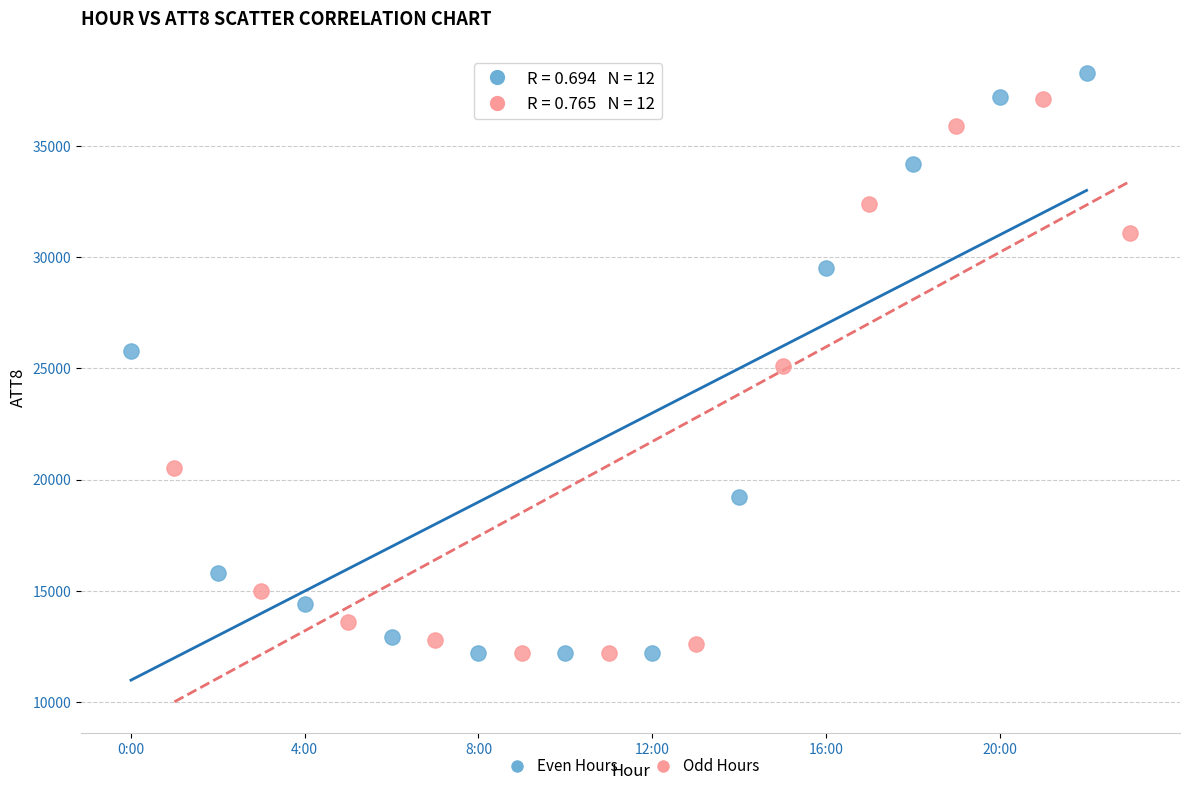

Which series has the widest spread of Y values?

Even Hours